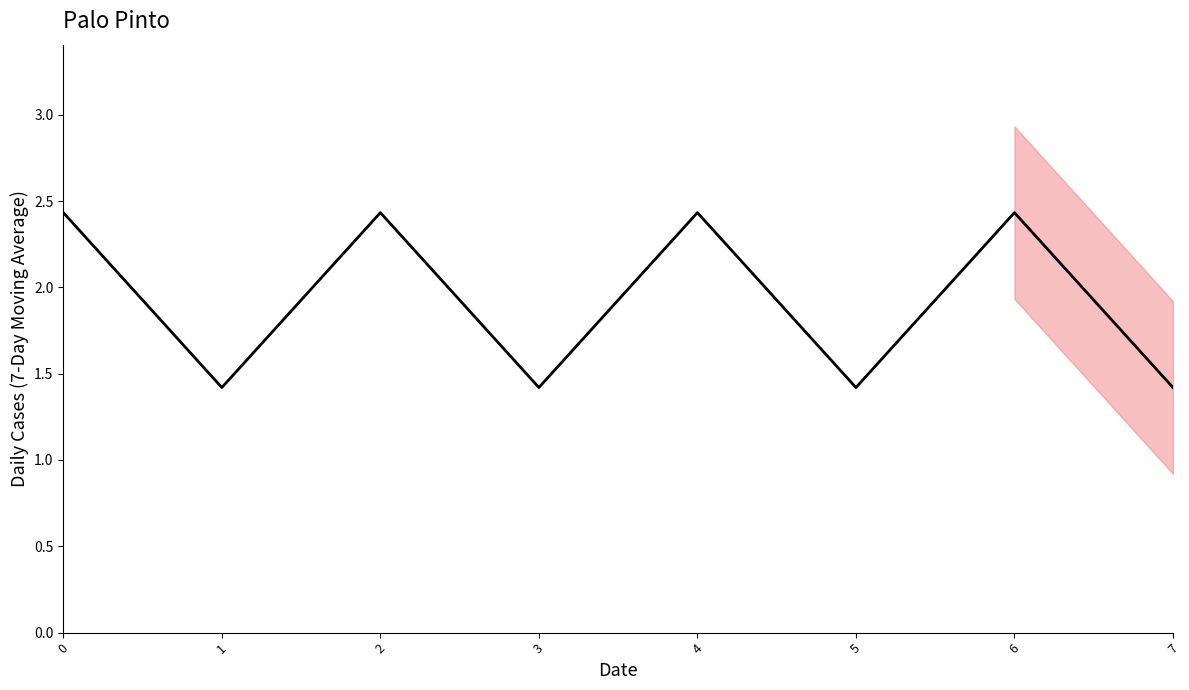

How many points are lower than both their immediate neighbors (excluding endpoints)?

3